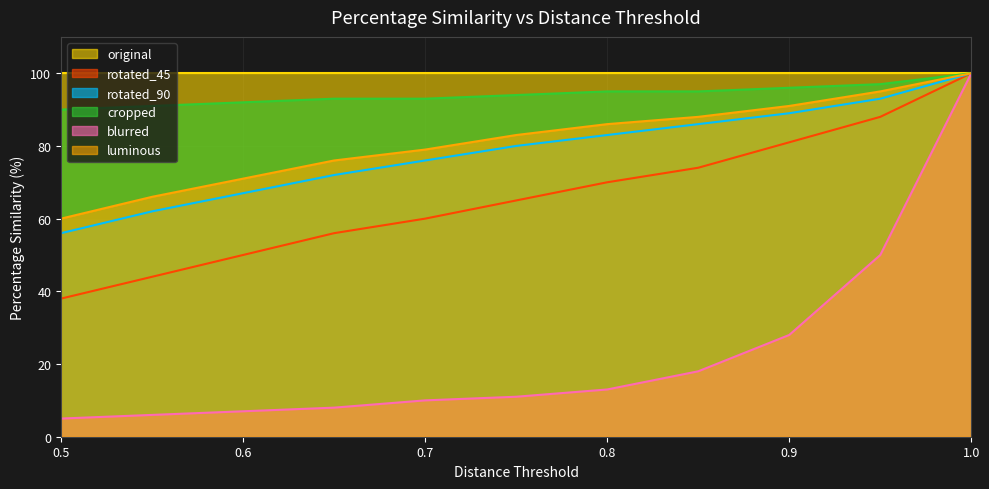

What is the minimum value for blurred?

5